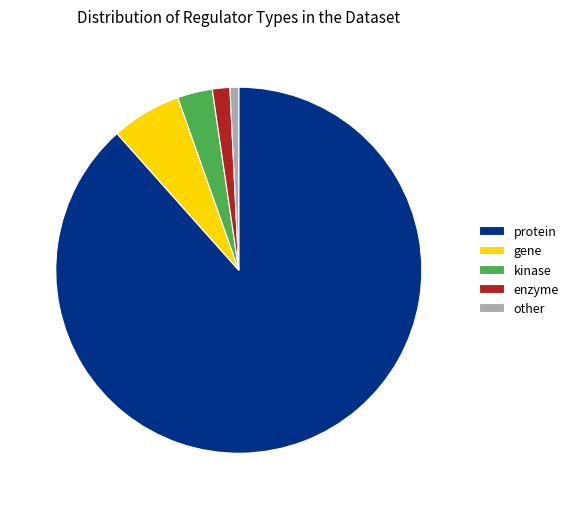

Rank the categories by value from lowest to highest.

other, enzyme, kinase, gene, protein